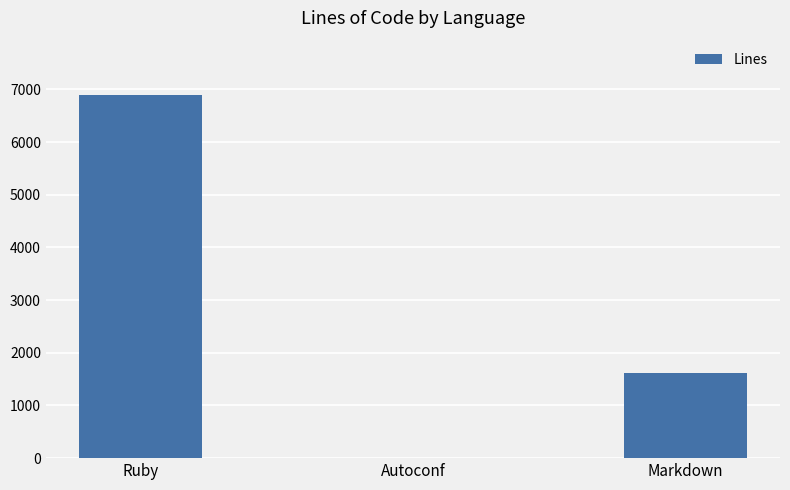

At which label is the value closest to 3448?

Markdown